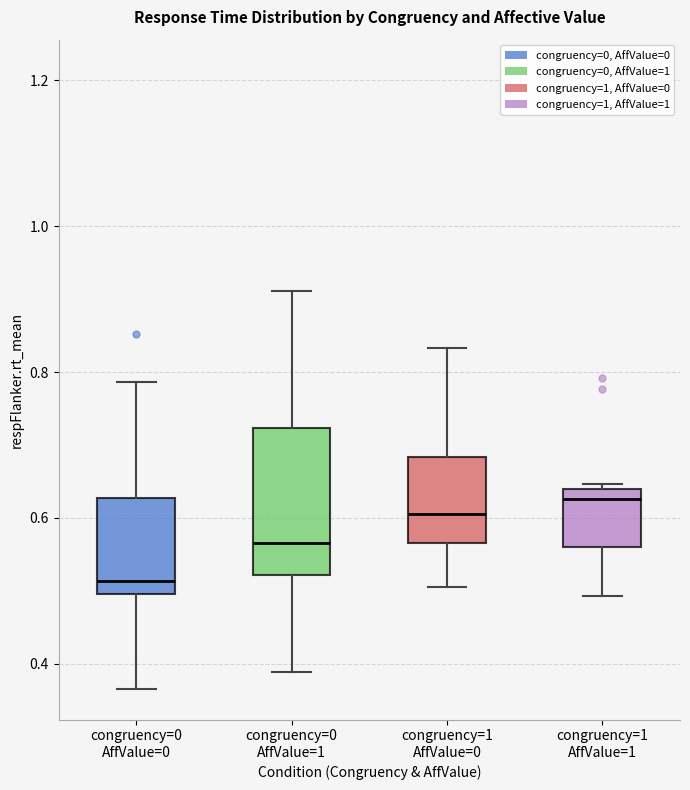

Which box has the lowest median line?

congruency=0 AffValue=0